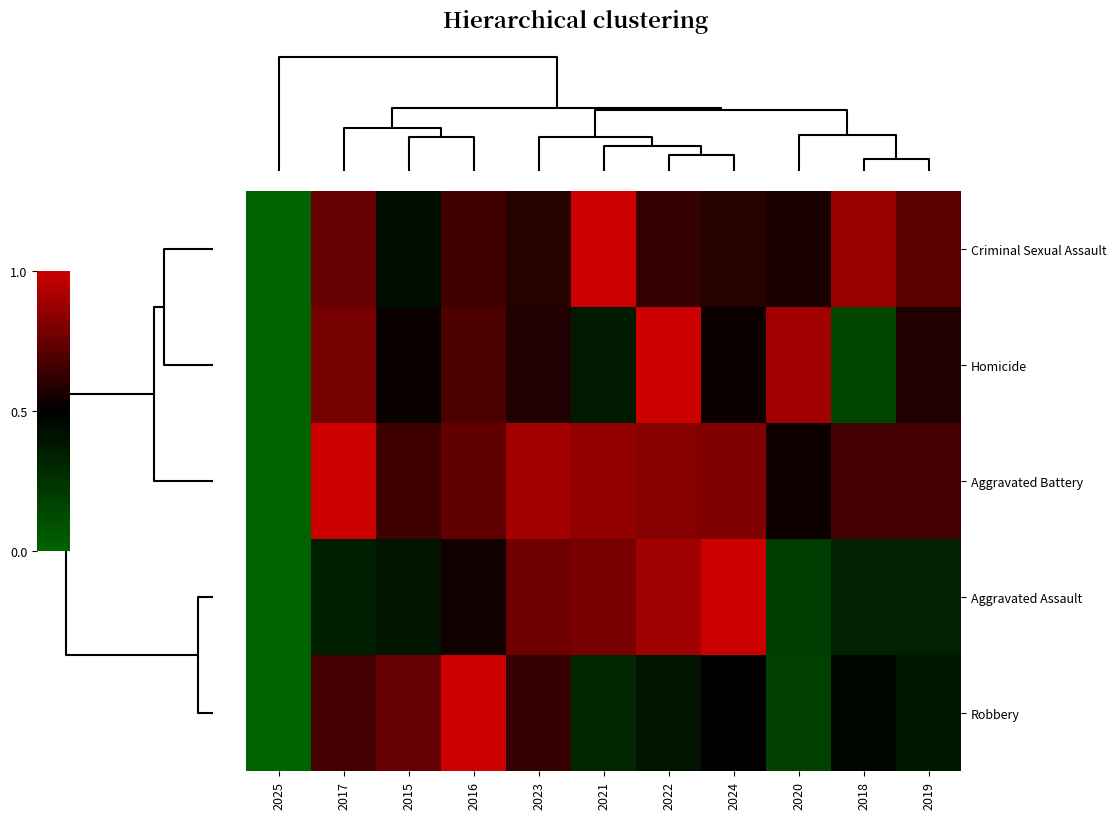

What is the total value across all series at 2019?

2.7